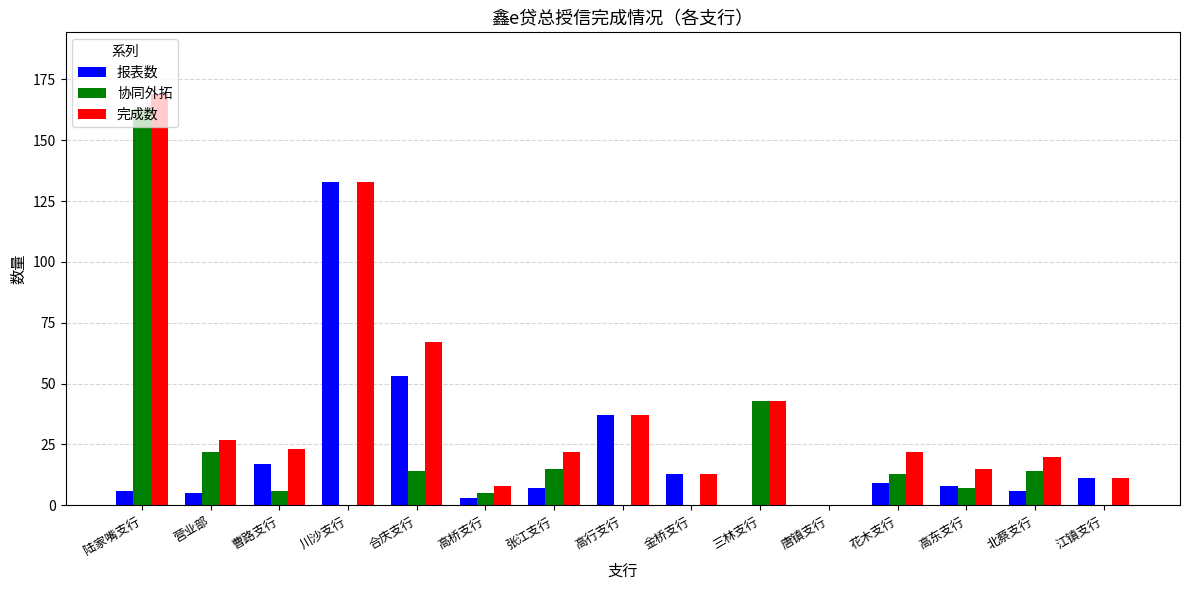

Which series changed the most between 曹路支行 and 高桥支行?

完成数